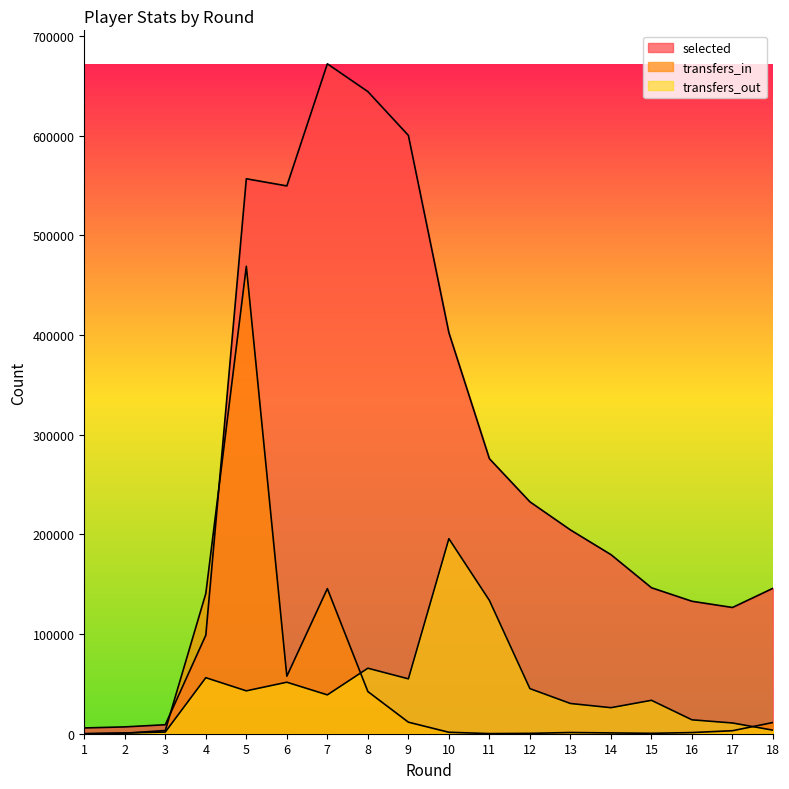

Reading left to right, what are all the values shown in this chart?

selected: 1=5788	2=6849	3=9021	4=98849	5=556608	6=549442	7=671895	8=644049	9=600118	10=402225	11=275849	12=232593	13=204411	14=179629	15=146426	16=132850	17=126617	18=145884
transfers_in: 1=0	2=489	3=3208	4=140654	5=468809	6=57677	7=145546	8=42298	9=11572	10=1450	11=116	12=349	13=1200	14=797	15=393	16=1154	17=3014	18=11255
transfers_out: 1=0	2=738	3=1680	4=56195	5=43000	6=51655	7=38969	8=65689	9=55041	10=195626	11=133721	12=45234	13=30320	14=26110	15=33507	16=13939	17=10767	18=3547